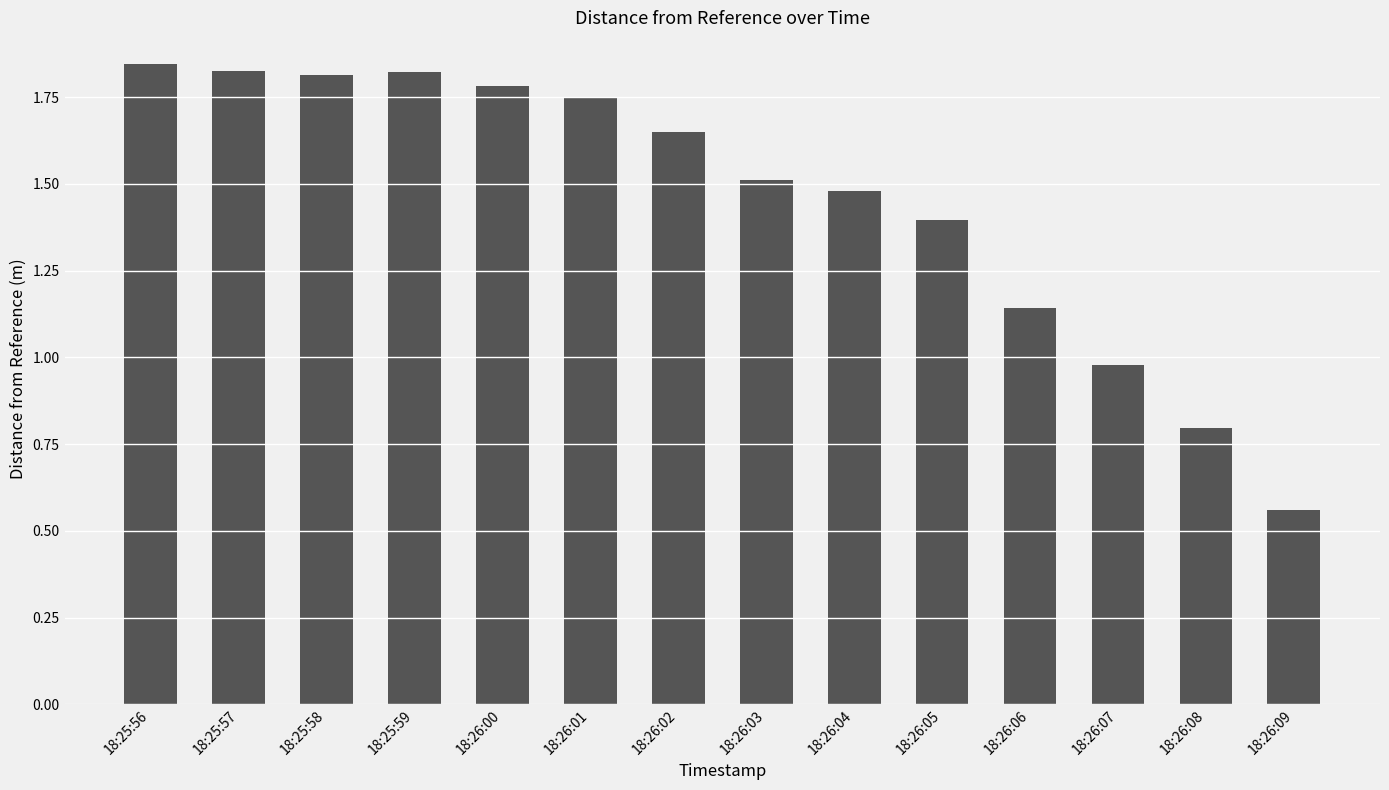

Are the bars grouped side by side (vs. stacked)?

No